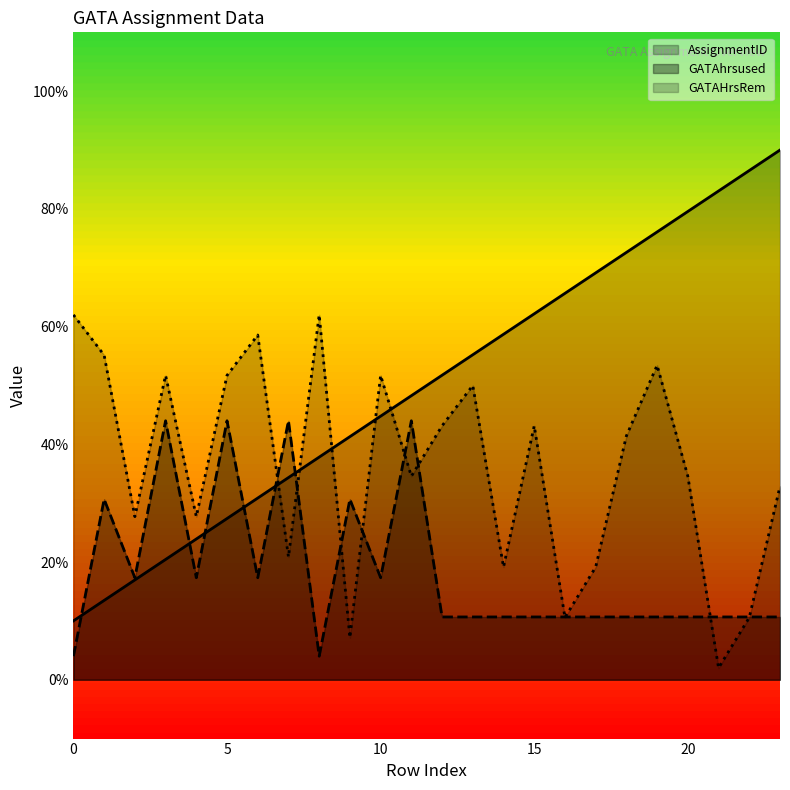

Is the value of GATAHrsRem at 15 greater than the value of GATAhrsused at 6?

Yes